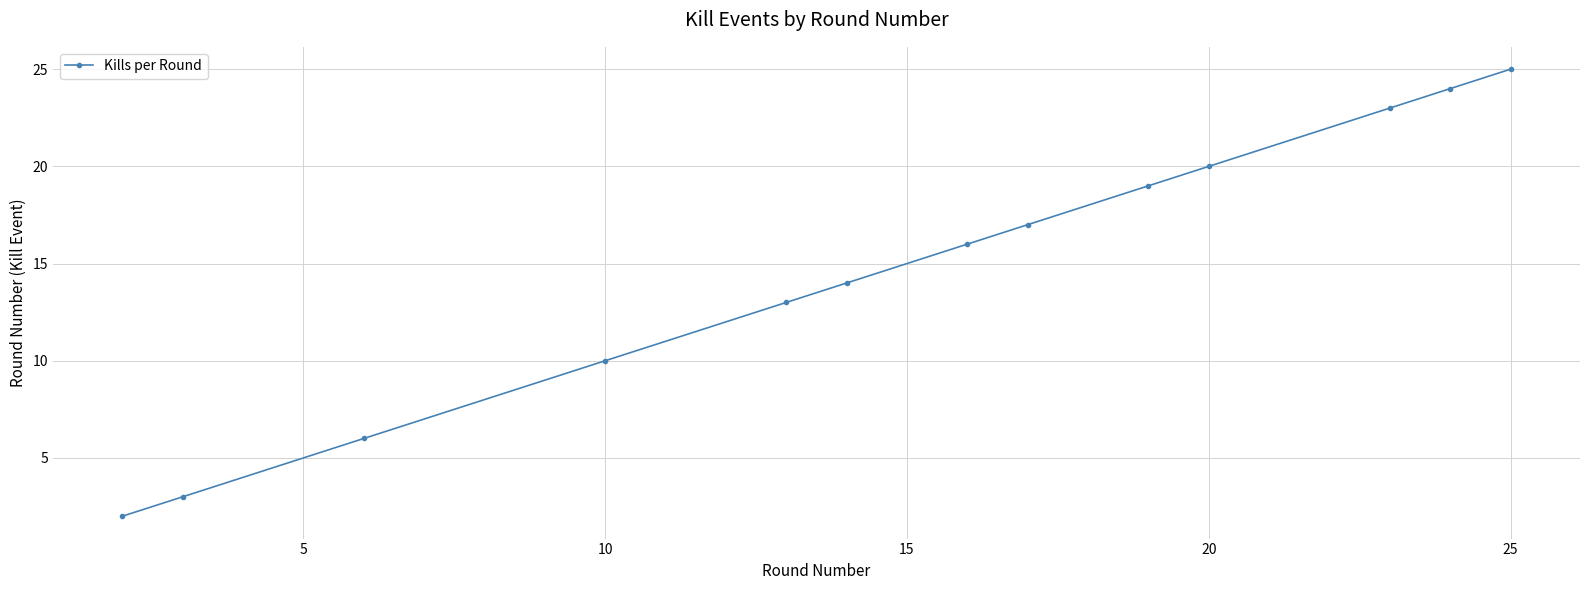

Reading left to right, list all the values displayed in this chart.

2	3	6	10	13	14	16	17	19	20	23	24	25